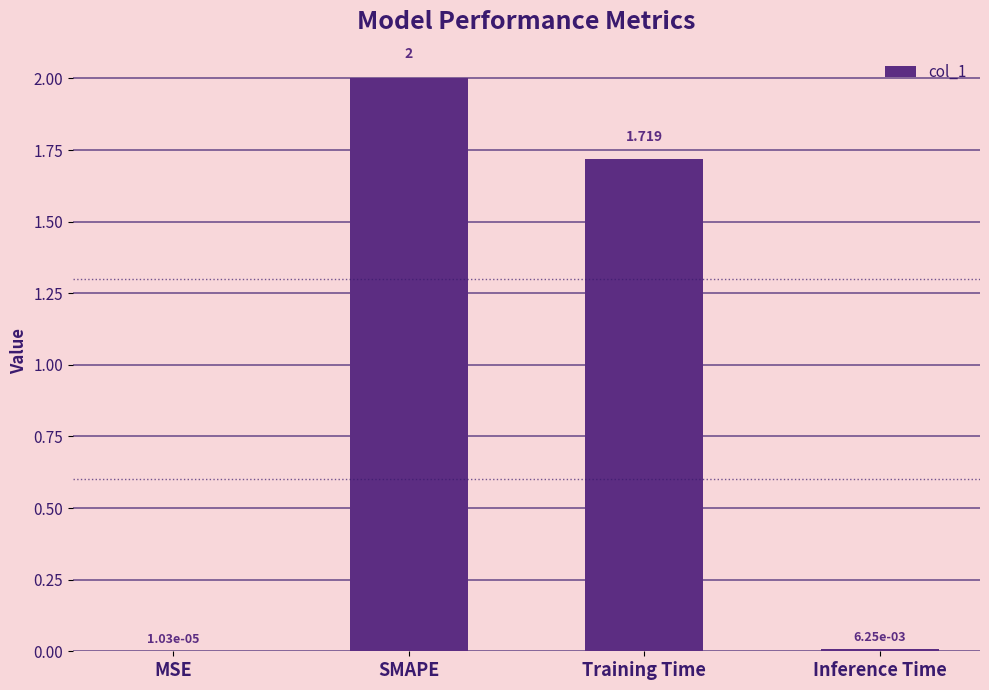

What is the change in value from MSE to Training Time?

+1.7